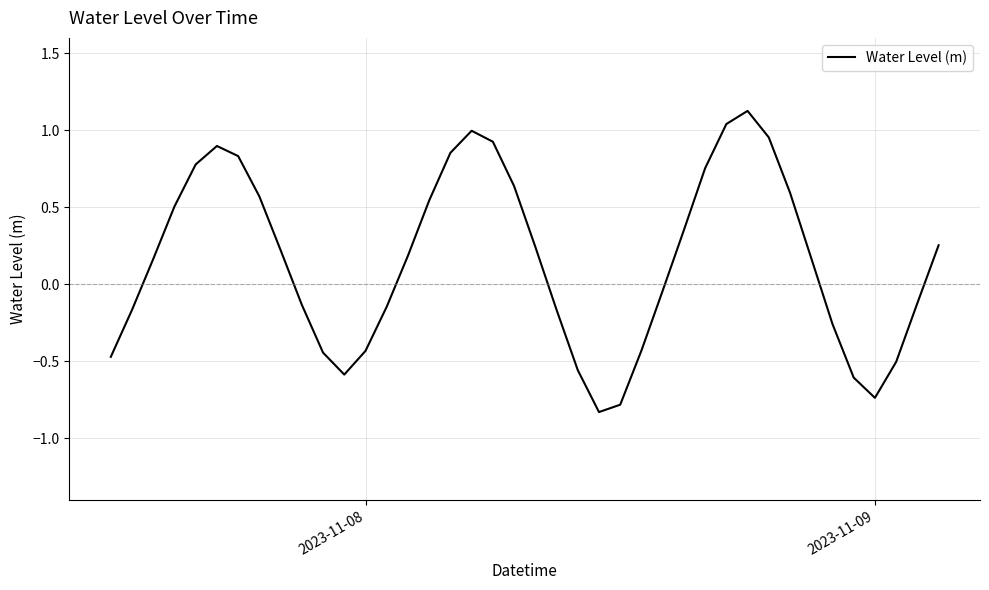

What is the difference between the second highest and second lowest values?

1.8